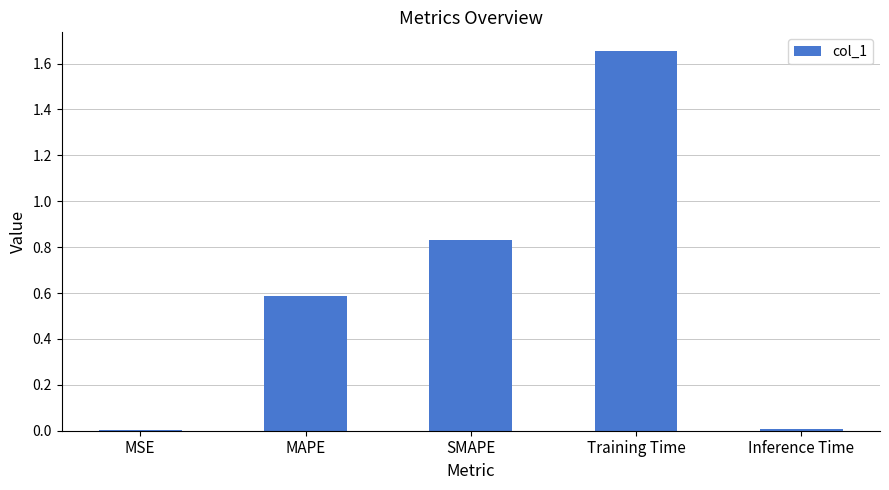

Between Training Time and MAPE, which is larger?

Training Time